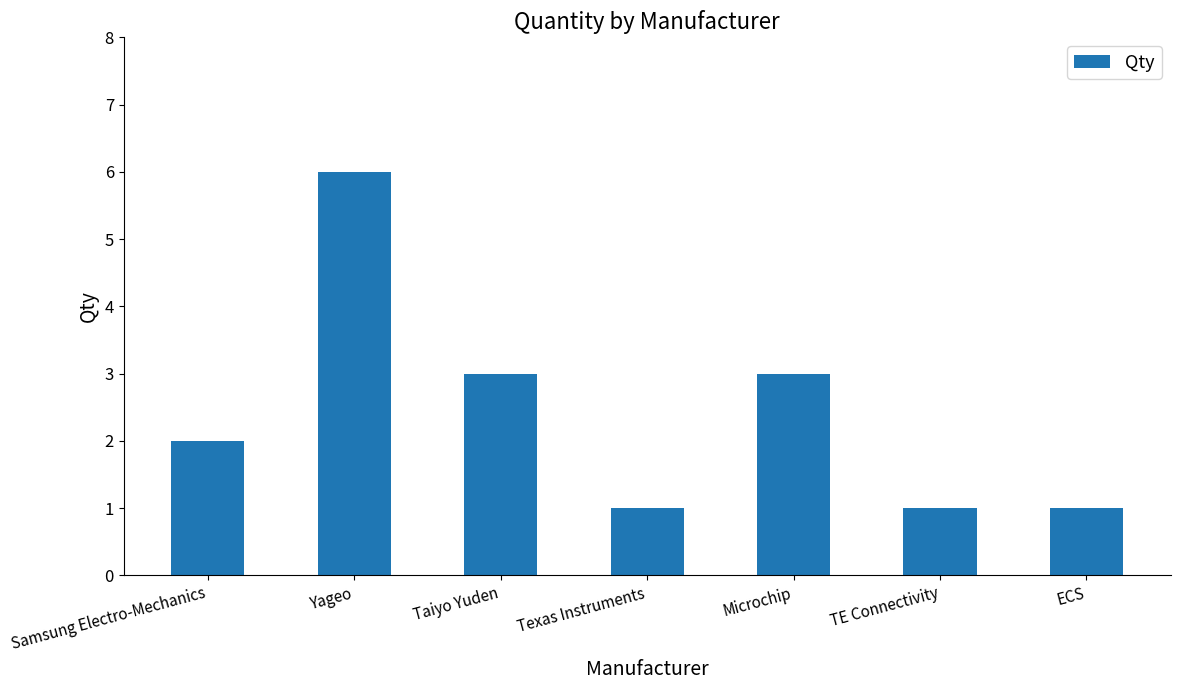

Count the values in the range 1 to 3.

6